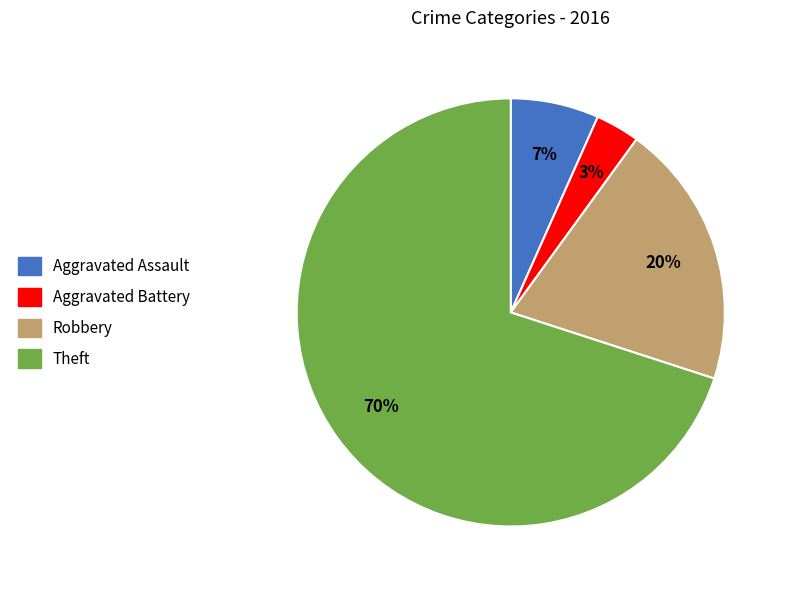

How many slices are in this pie chart?

4